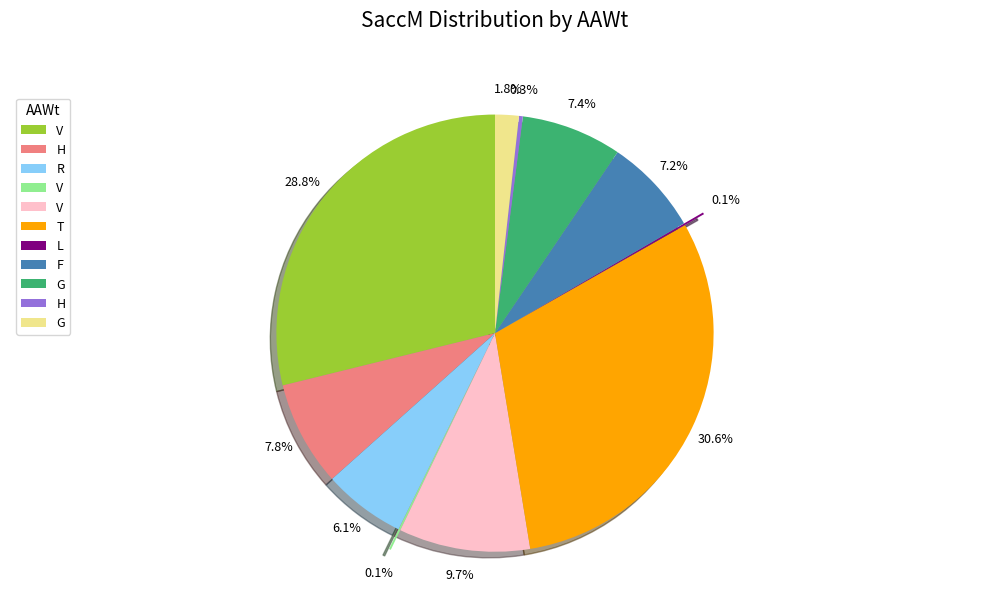

Does any single category account for the majority?

No